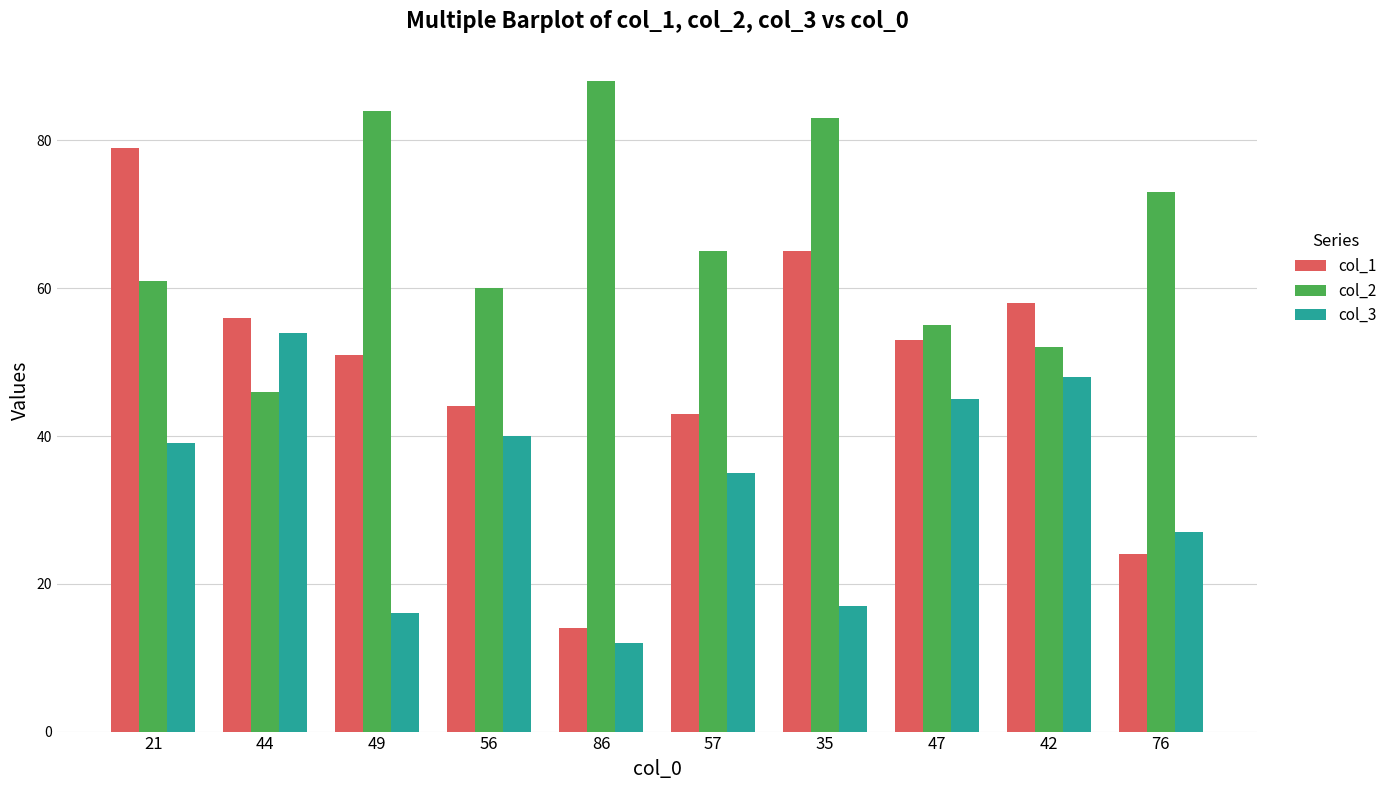

Reading left to right, extract all data points from this chart.

col_1: 79	56	51	44	14	43	65	53	58	24
col_2: 61	46	84	60	88	65	83	55	52	73
col_3: 39	54	16	40	12	35	17	45	48	27